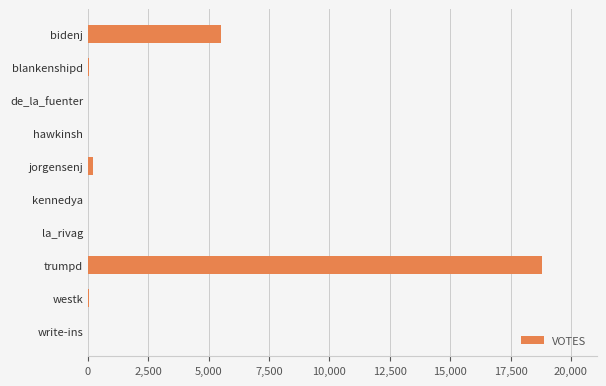

Is it true that the value at write-ins is -5693?

False